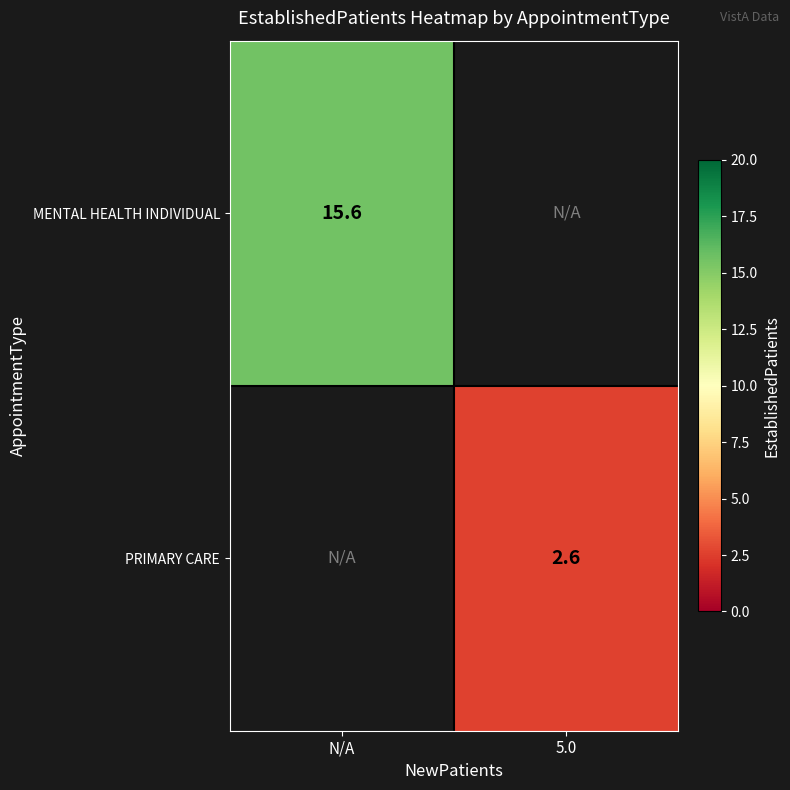

The value of MENTAL HEALTH INDIVIDUAL at N/A is 26.0. True or false?

False